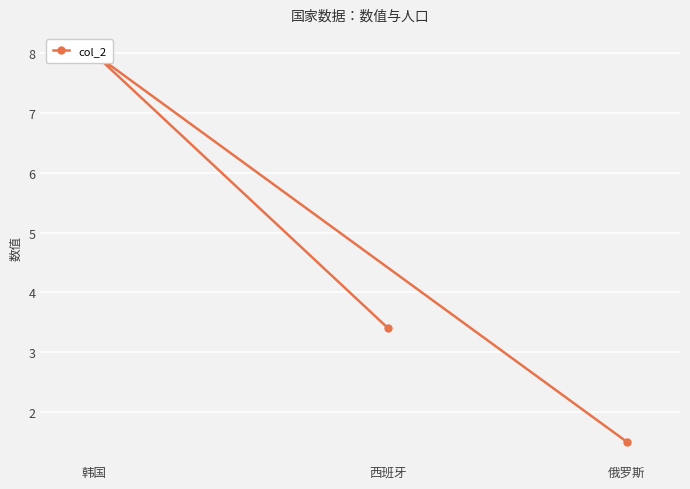

What is the change in value from 俄罗斯 to 韩国?

+6.5